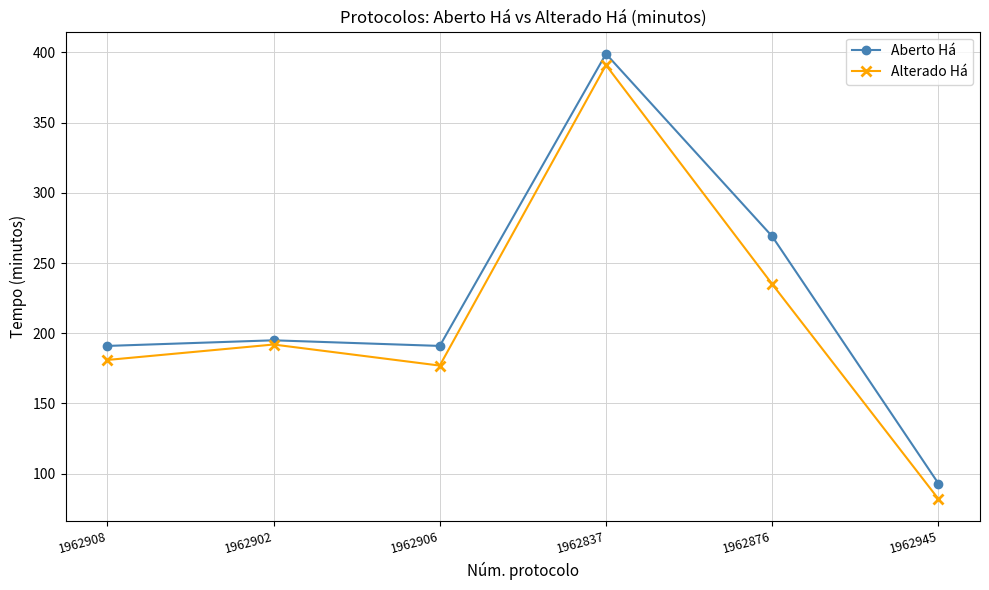

True or false: Aberto Há and Alterado Há cross at least once.

False